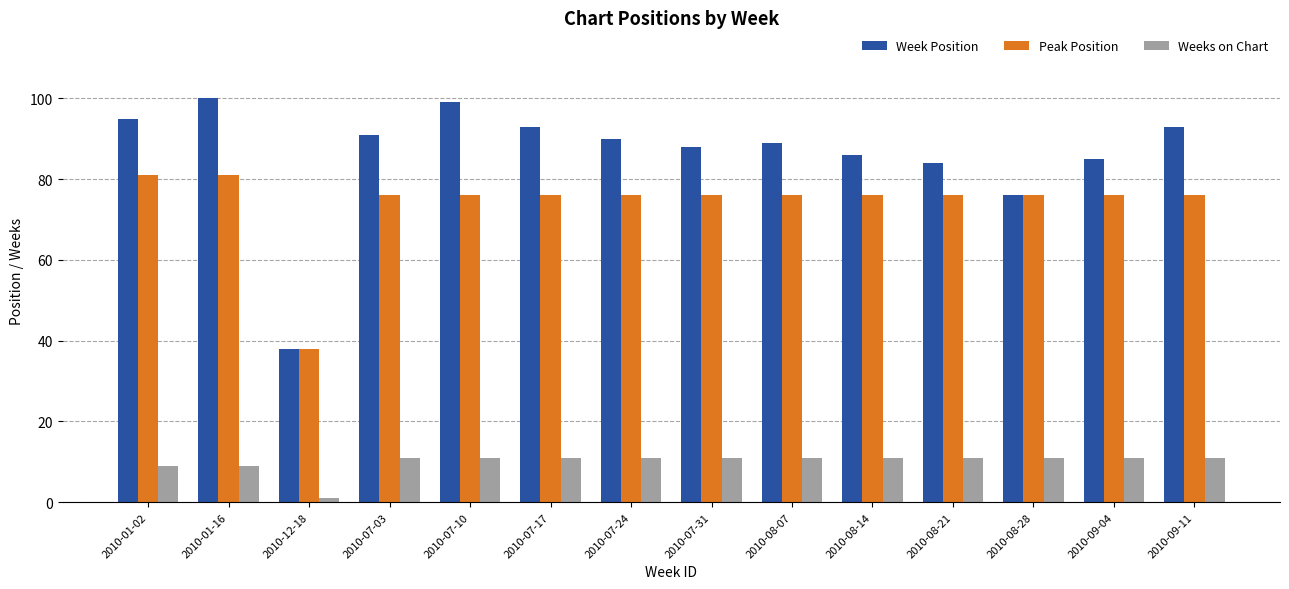

Is it true that Week Position equals 86 at 2010-08-14?

True